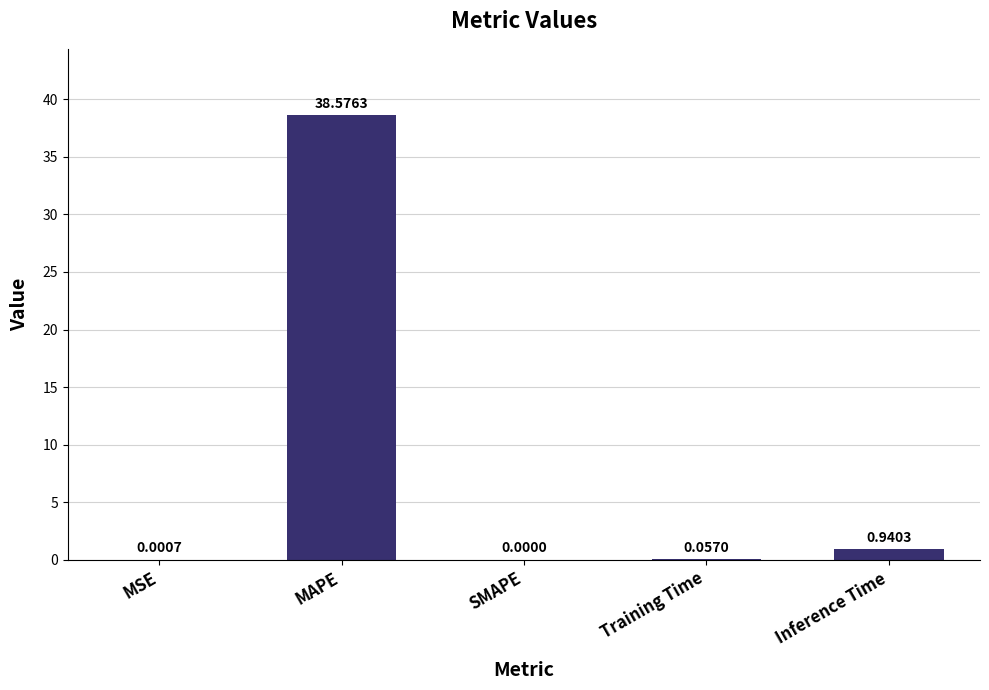

What is the sum of all values?

39.6